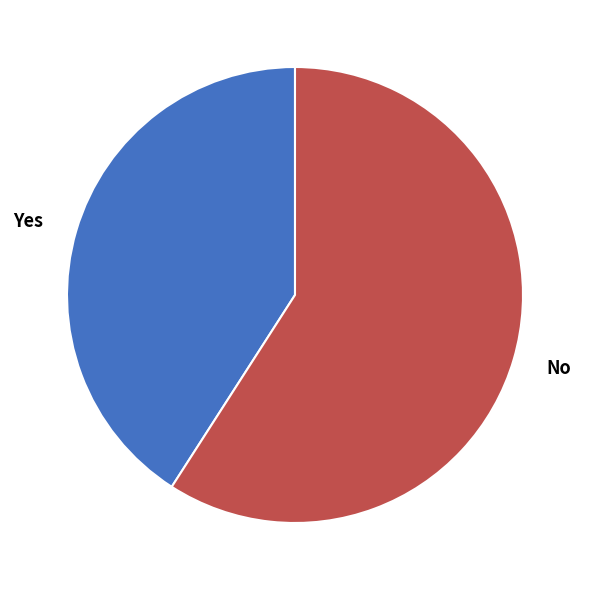

Which slice is the smallest?

Yes